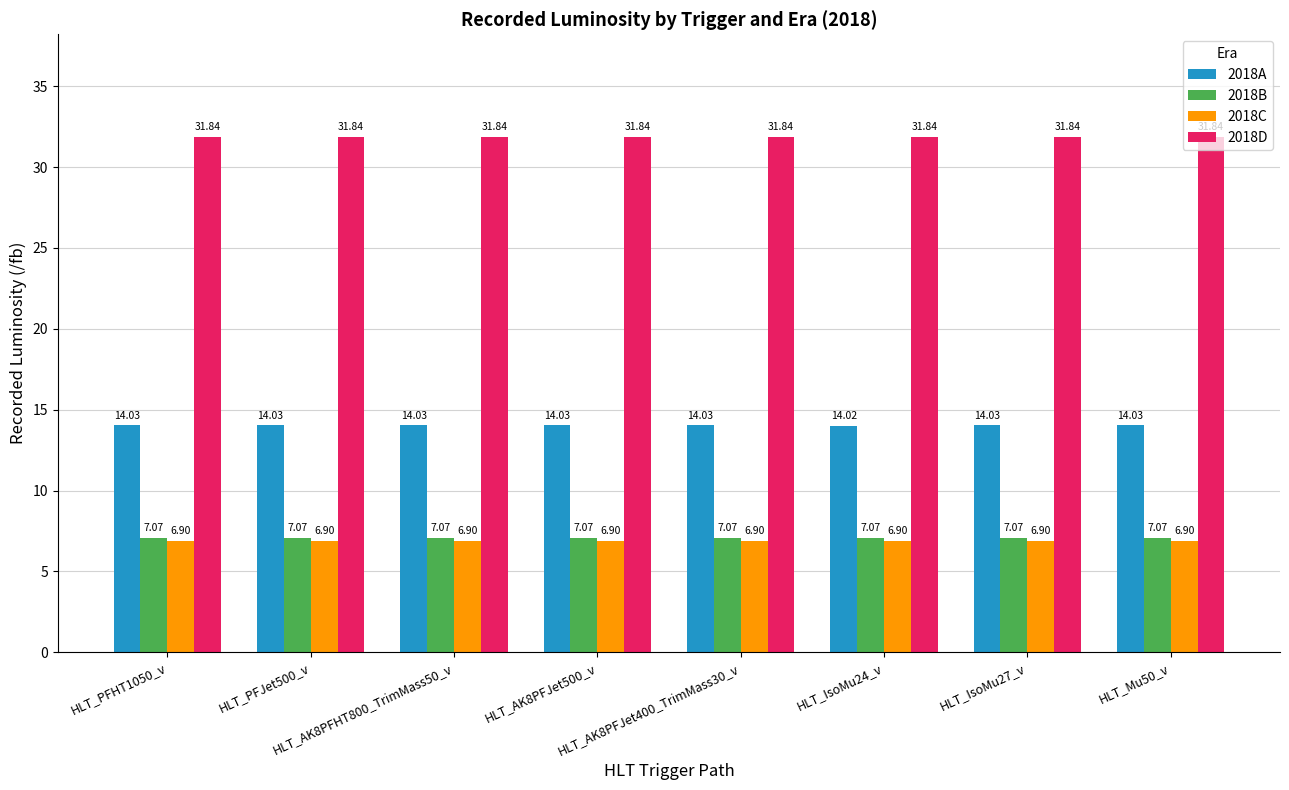

At how many categories does at least one series exceed 22?

8